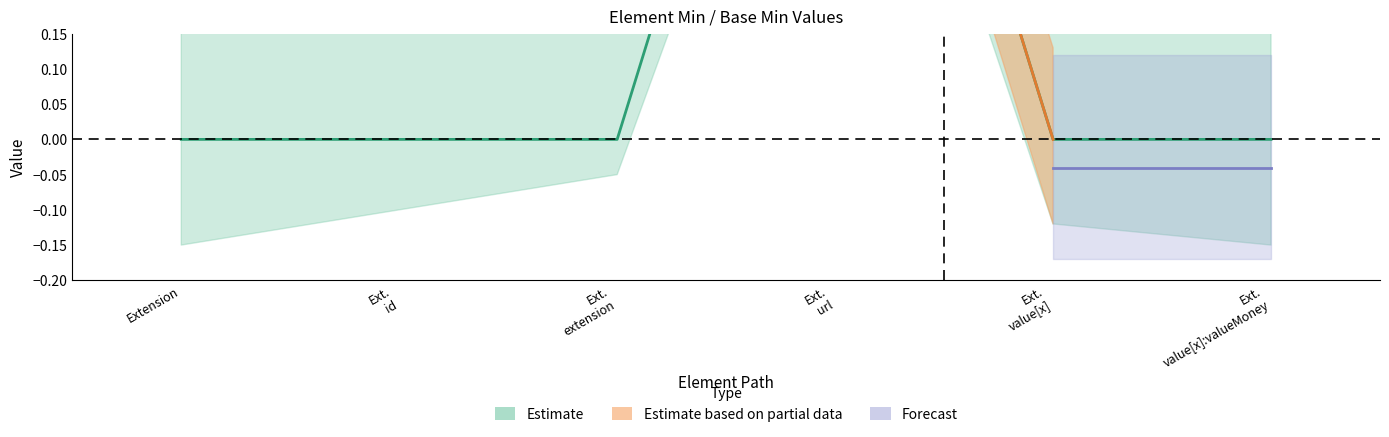

Where is the data nearest to the value 0?

Extension